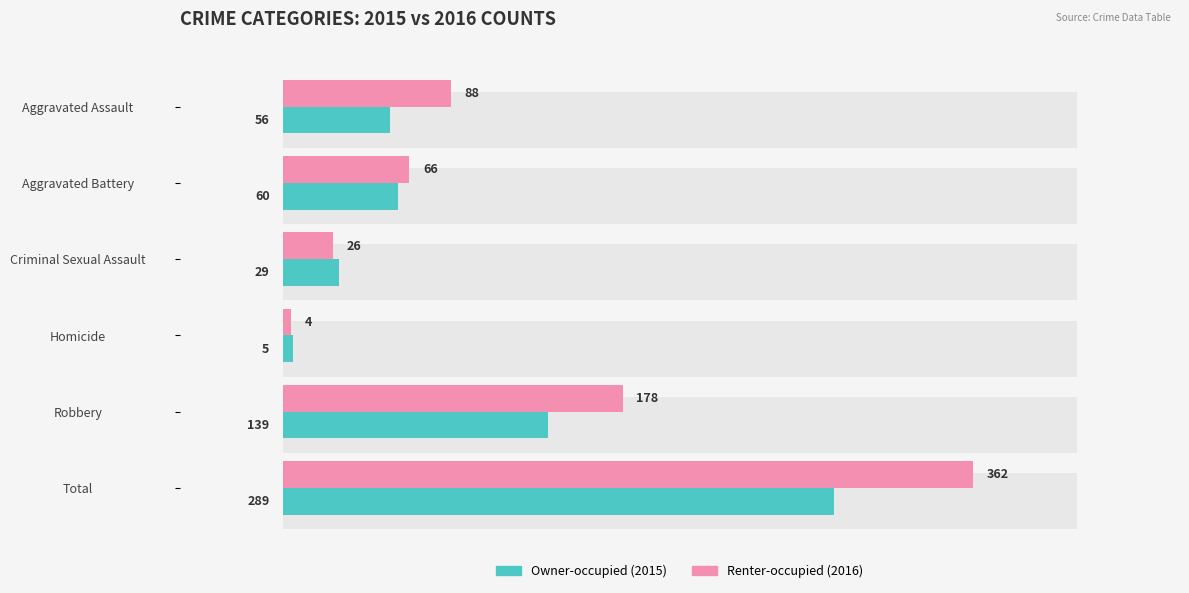

What is the average value of the Owner-occupied (2015) series?

96